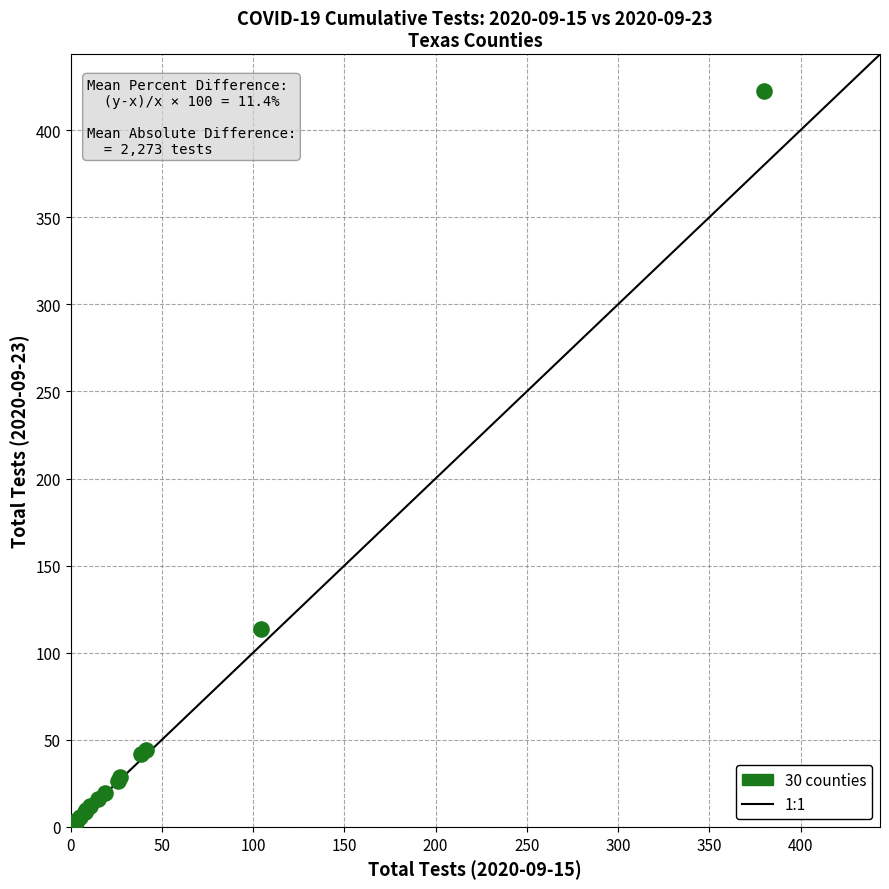

What Y value in the scatter plot is closest to 211?

113.5